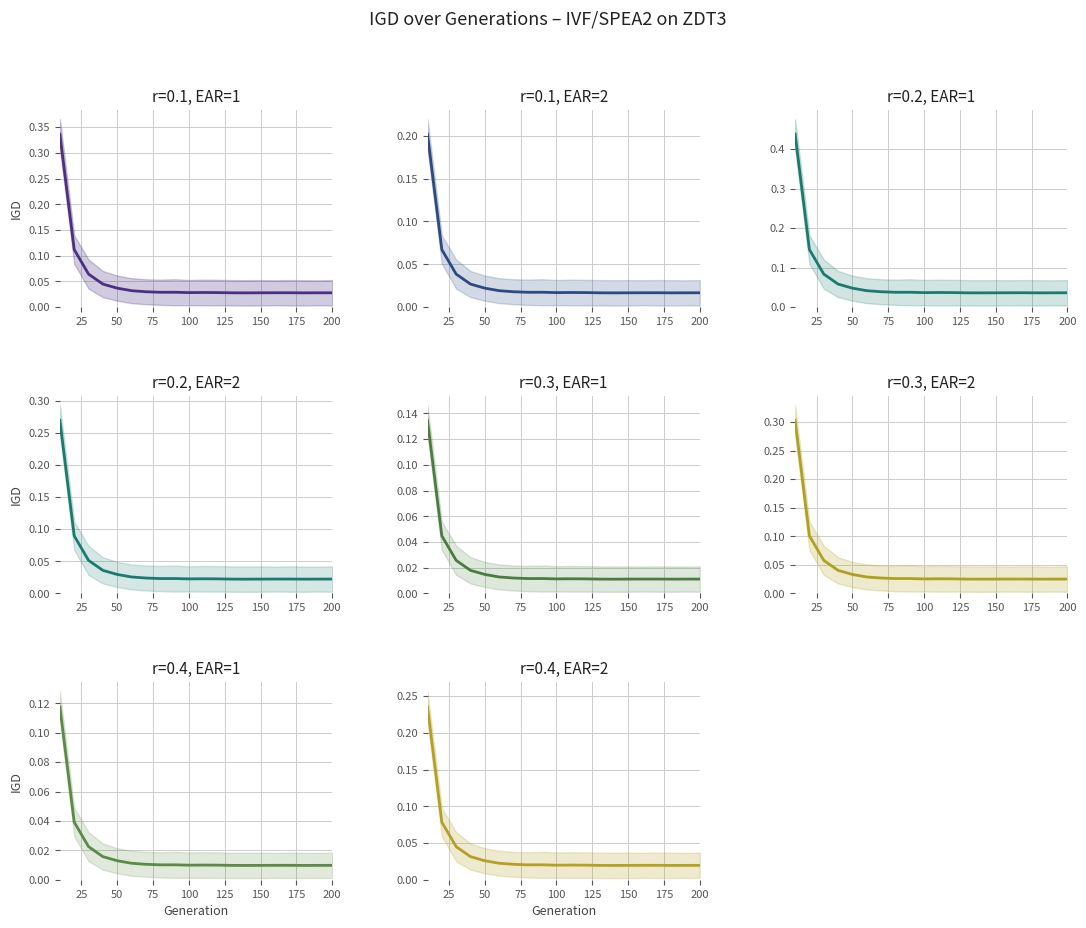

The RUN 2 series shows 0.0 at 100. True or false?

False